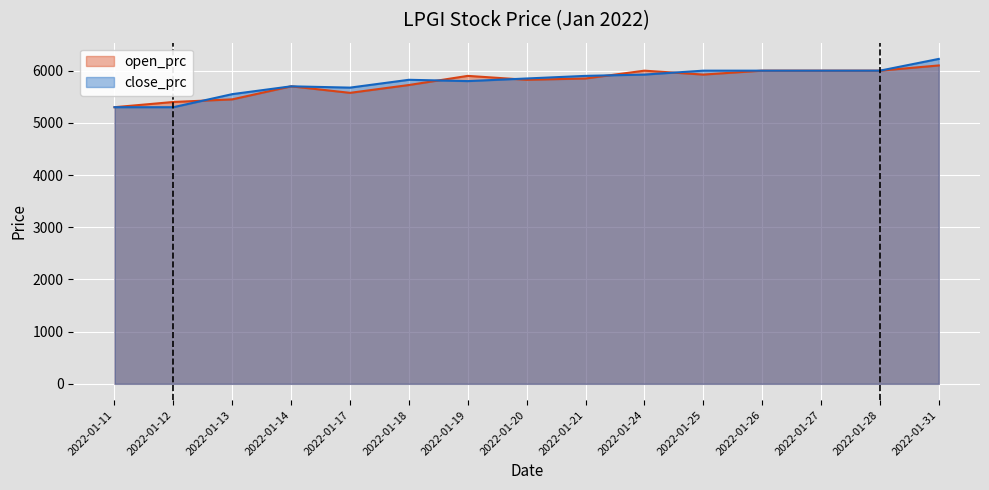

At which category does close_prc reach its first local valley?

2022-01-17